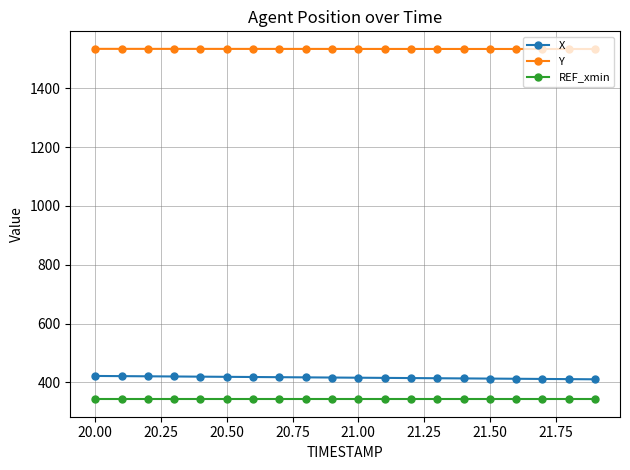

What are all the series names shown in the legend?

X, Y, REF_xmin